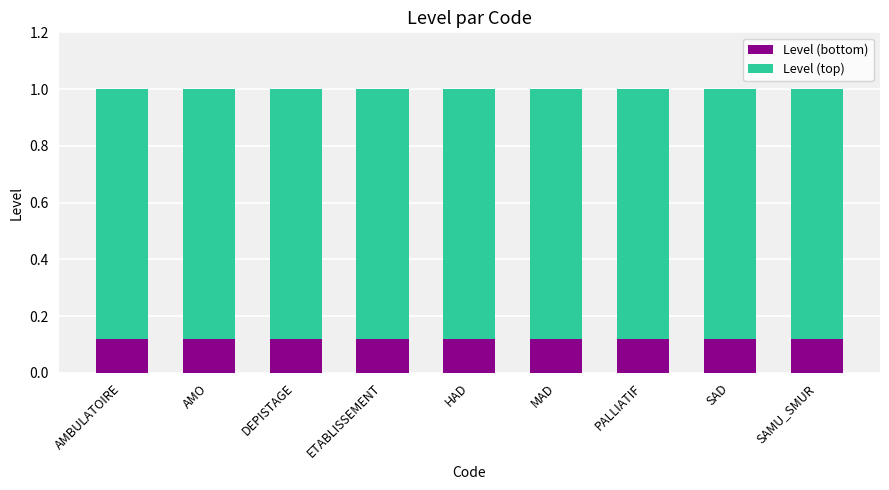

What is the total value across all series at SAD?

1.0